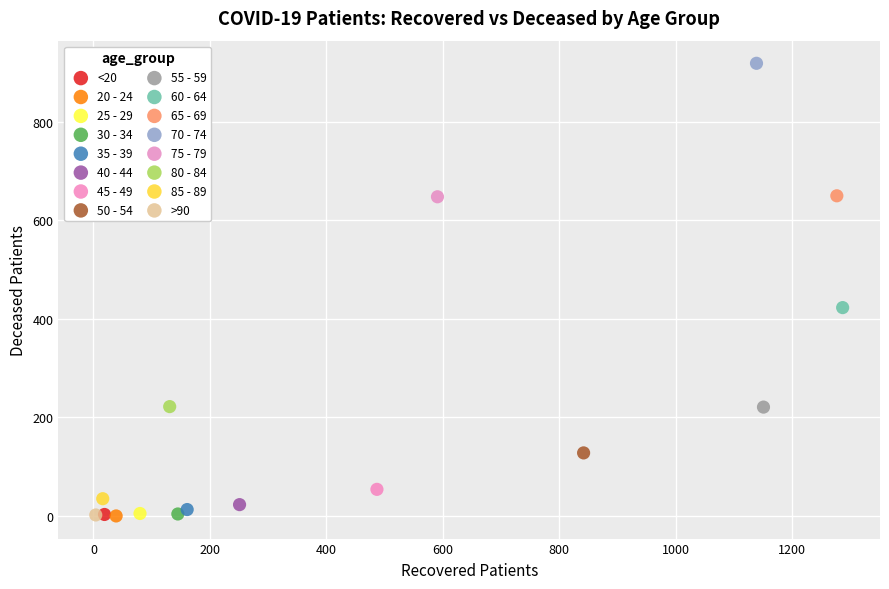

What are all the series names shown in the legend?

<20, 20 - 24, 25 - 29, 30 - 34, 35 - 39, 40 - 44, 45 - 49, 50 - 54, 55 - 59, 60 - 64, 65 - 69, 70 - 74, 75 - 79, 80 - 84, 85 - 89, >90